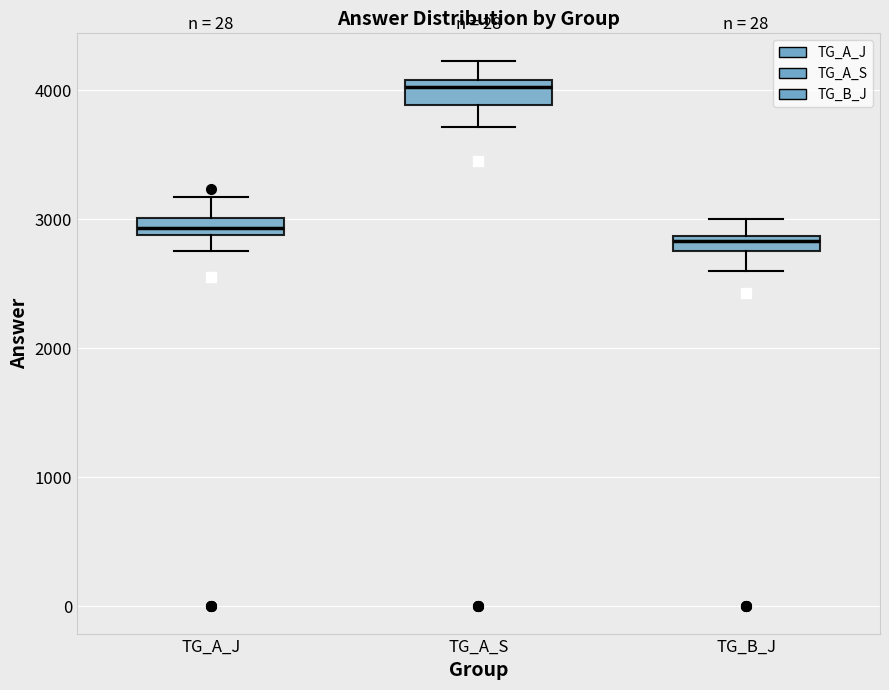

Where is the lower edge of the box for TG_B_J on the y-axis? The values are not printed on the chart, so give them approximately, as read against the axis.

2800